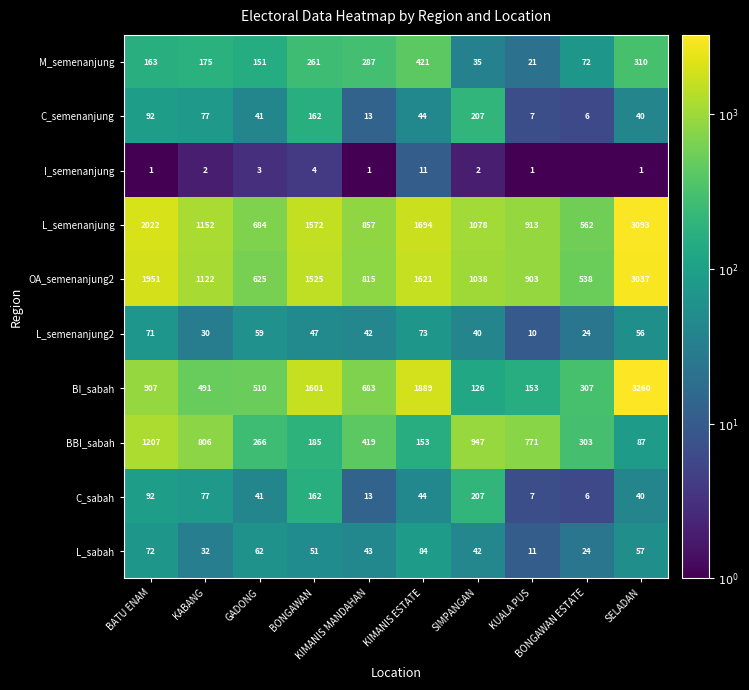

True or false: L_sabah has a value of 32.0 at KABANG.

True